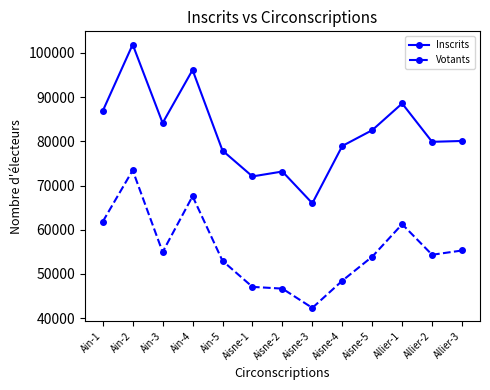

Read the Votants value at Aisne-5, to the nearest 50.

53900